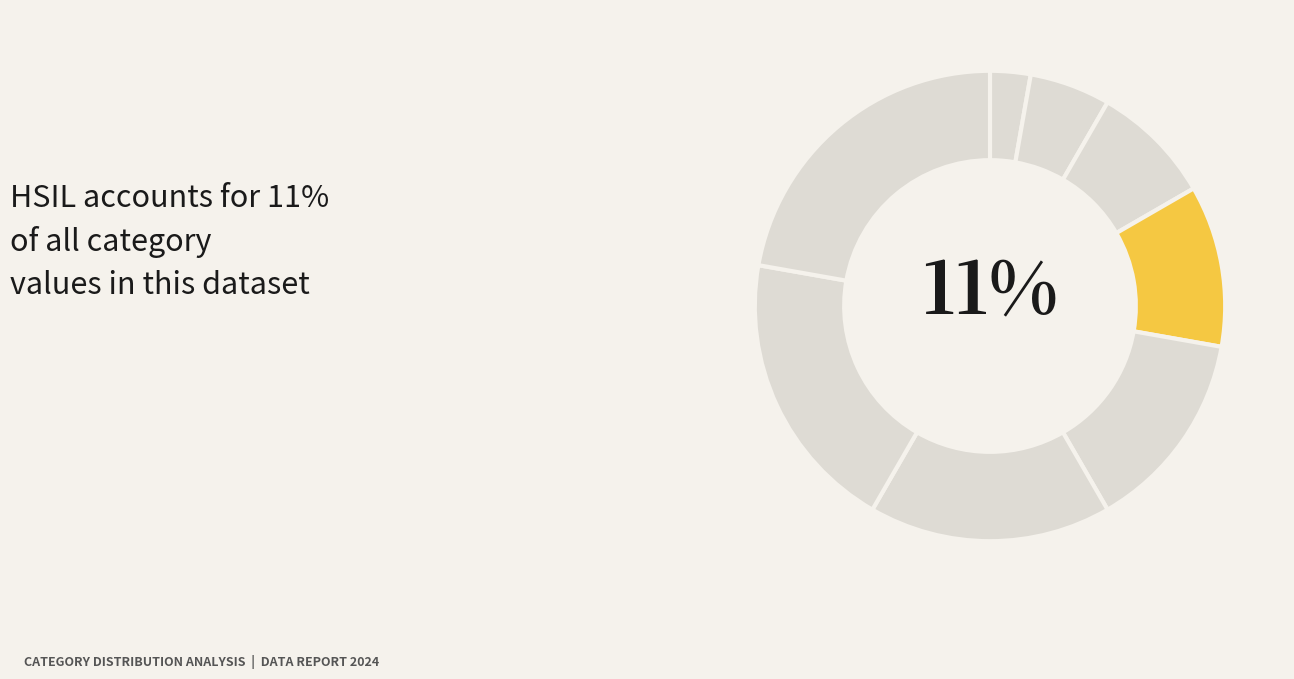

What portion of the pie excludes NORMAL?

77.8%